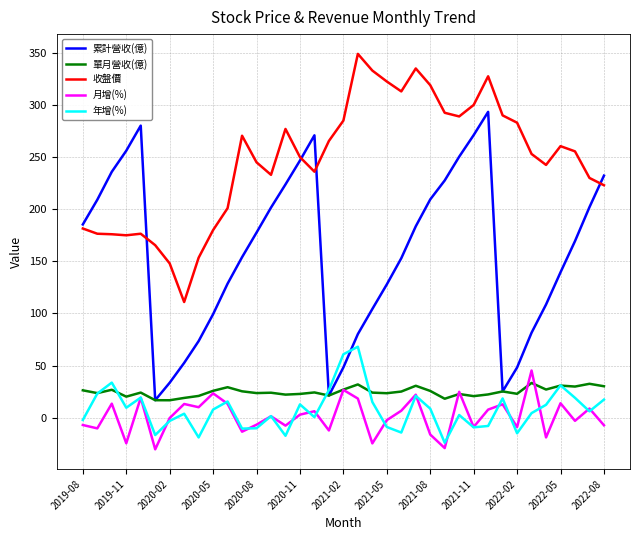

What are all the series names shown in the legend?

累計營收(億), 單月營收(億), 收盤價, 月增(%), 年增(%)